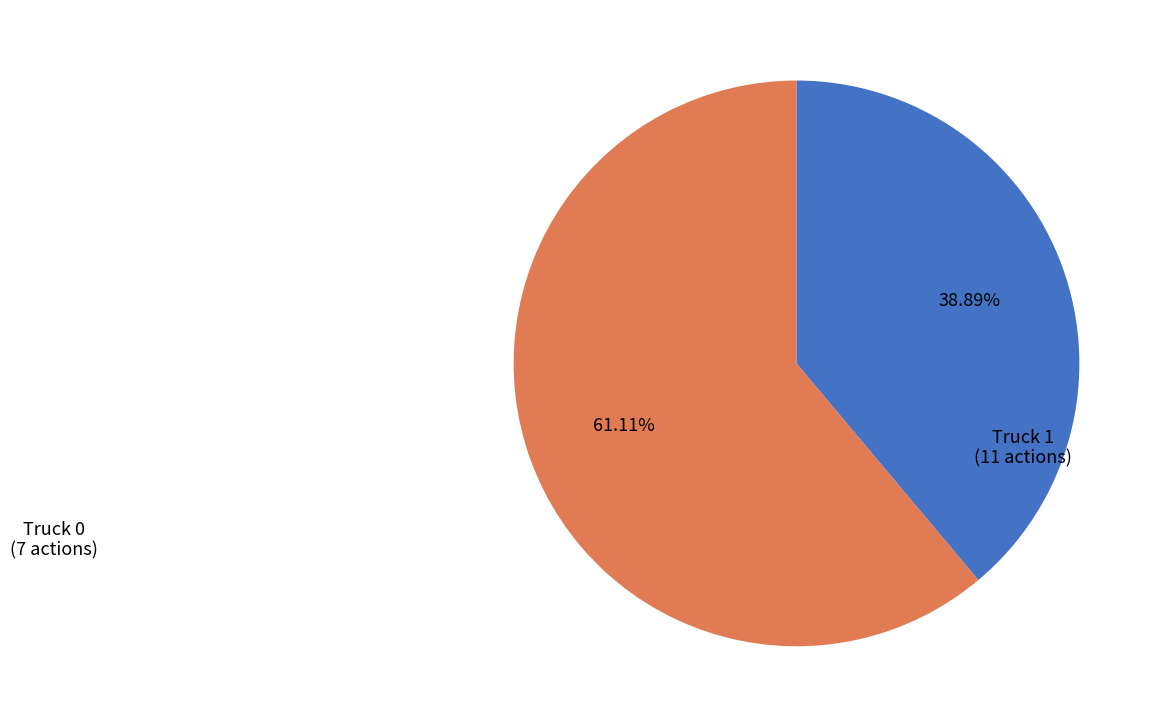

Is there a majority slice in this chart?

Yes